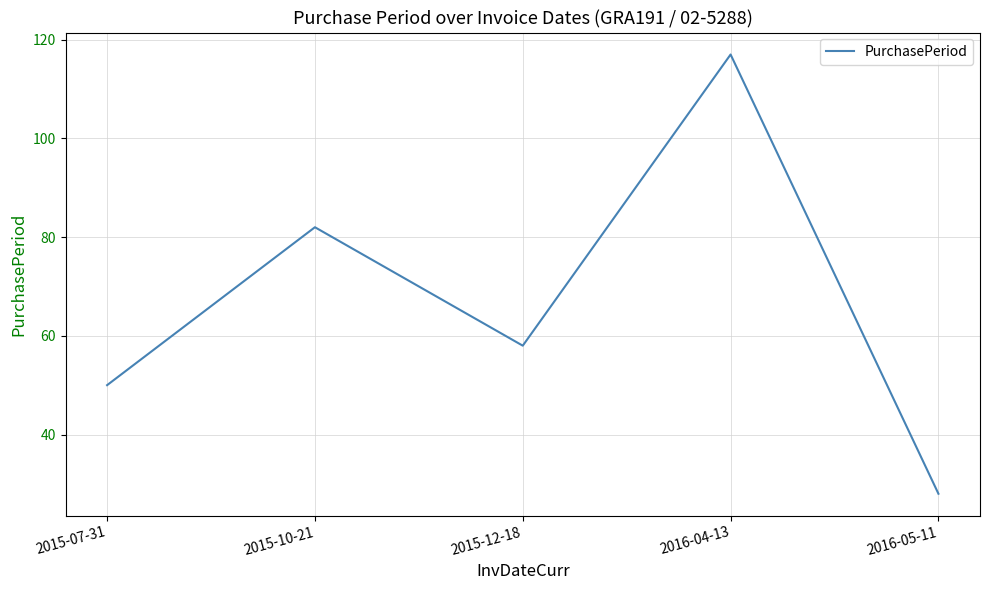

Reading right to left, list all the values displayed in this chart.

28	117	58	82	50